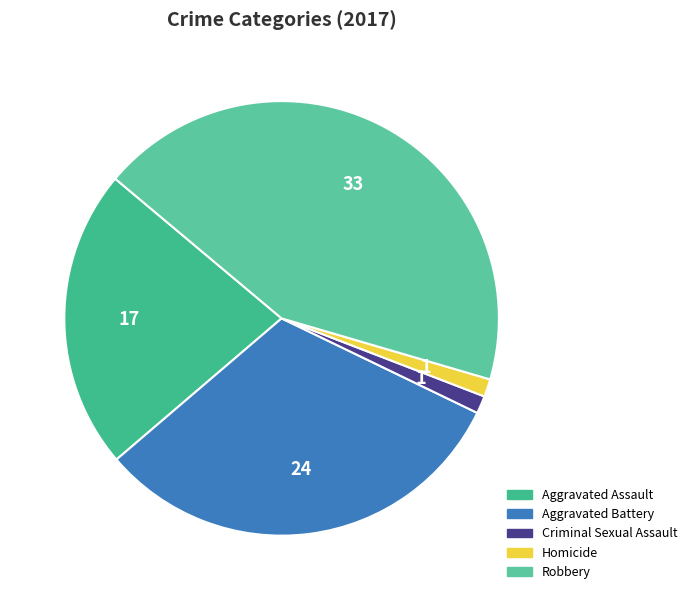

The Robbery slice represents 56% of the pie. True or false?

False